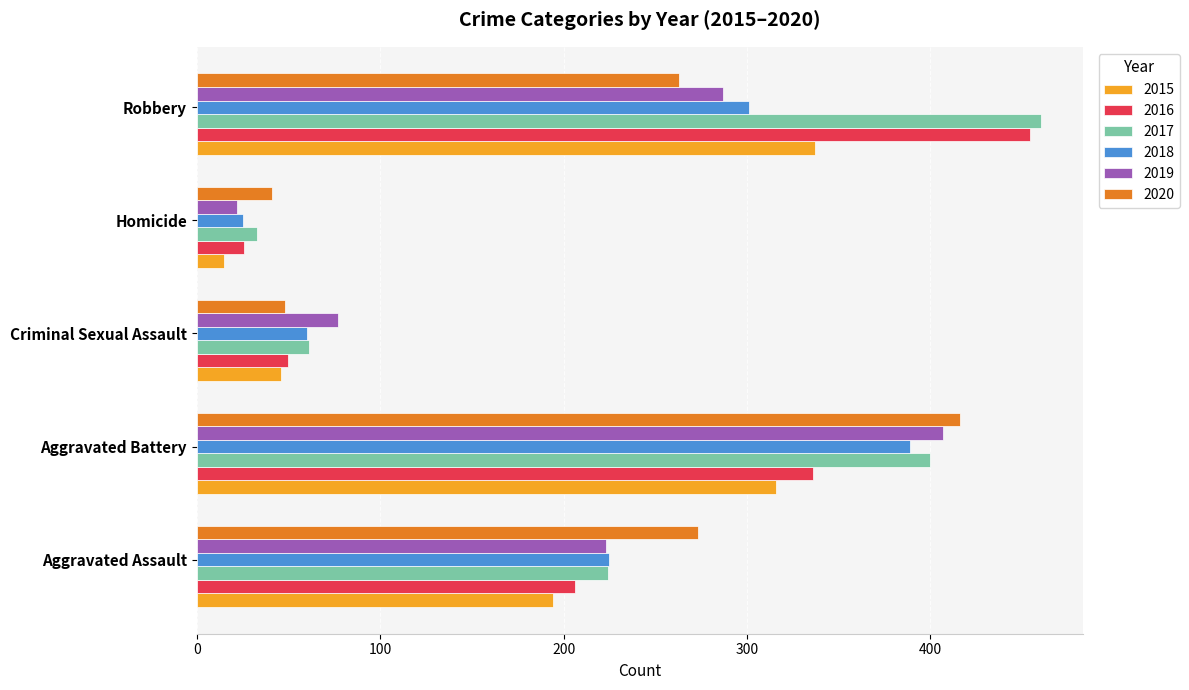

What is the maximum value shown in the chart?

460